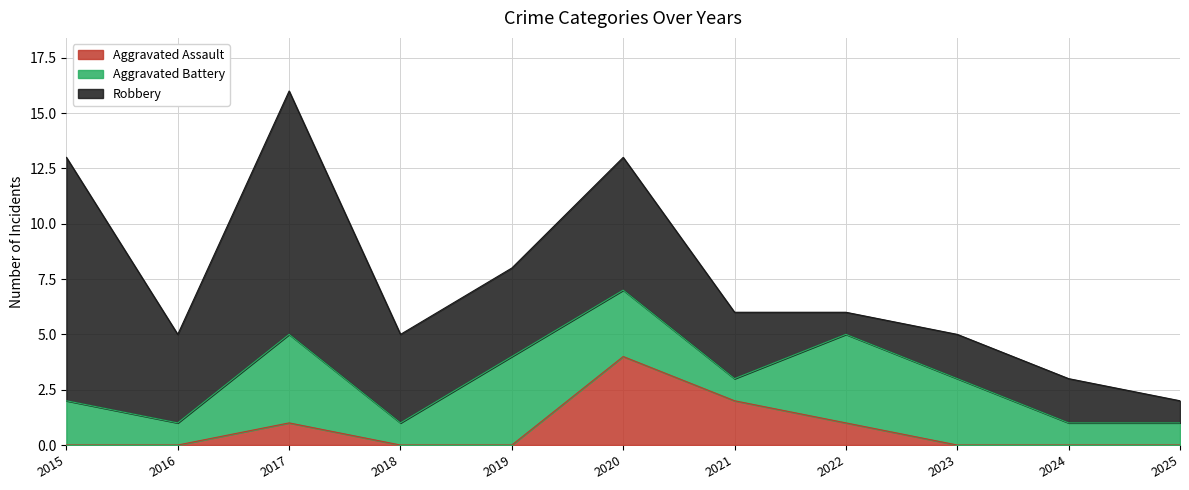

Which series changed the most between 2016 and 2020?

Aggravated Assault